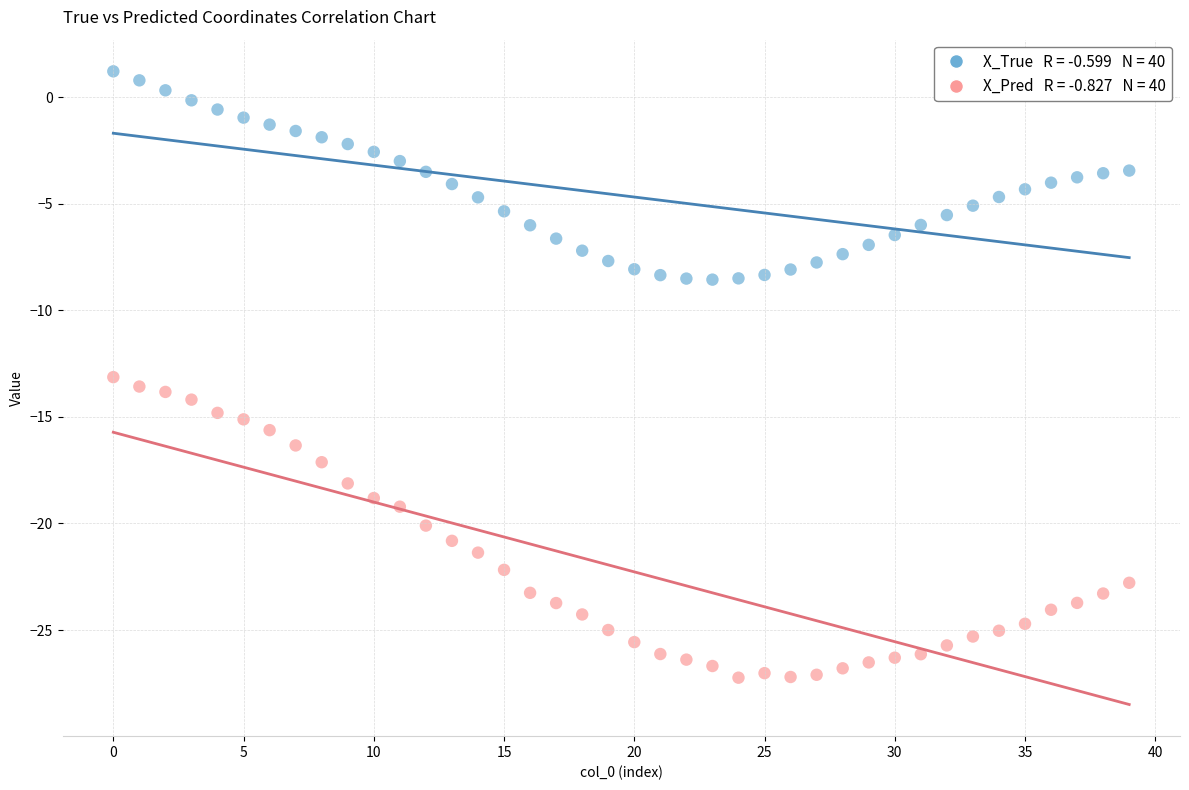

Across all data points, what is the range of Y values (max minus min)?

28.4